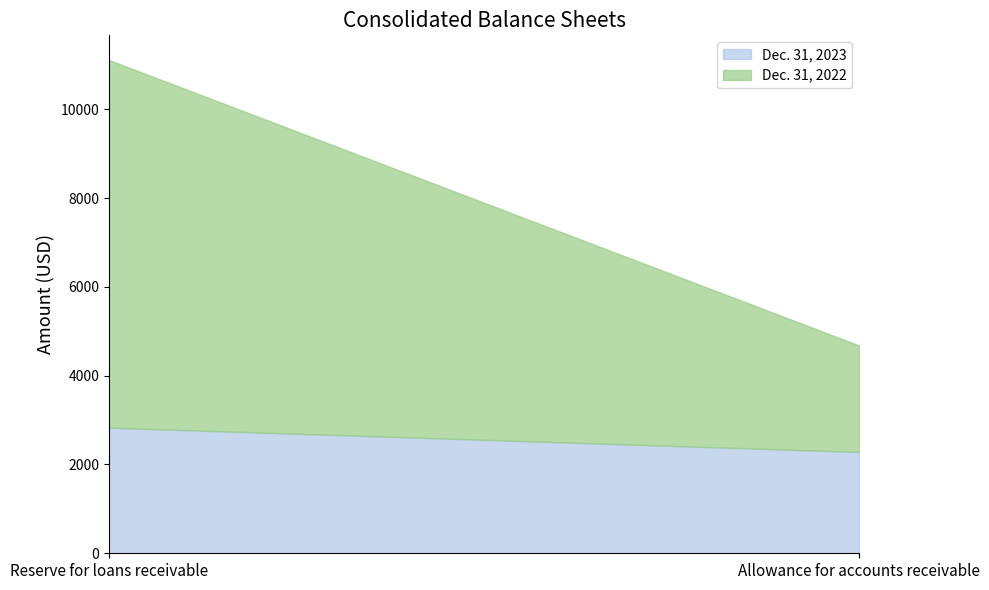

What is the label of the 2nd point from the right?

Reserve for loans receivable